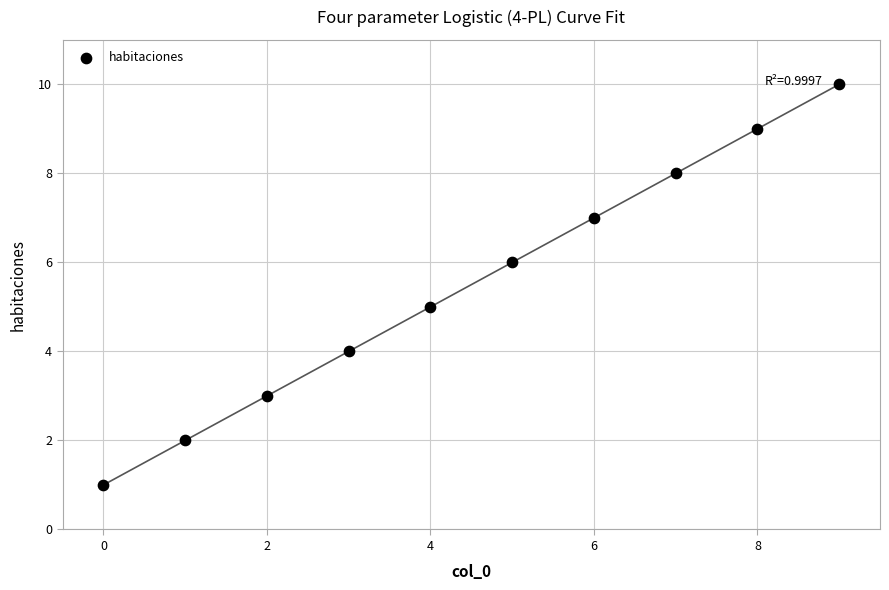

What is the range of Y values (max minus min)?

9